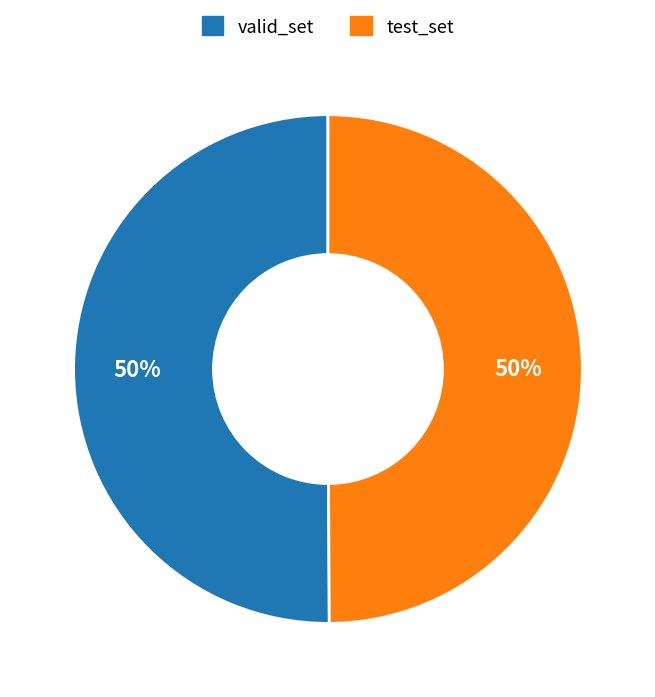

Is it true that valid_set is 50% of the pie?

True